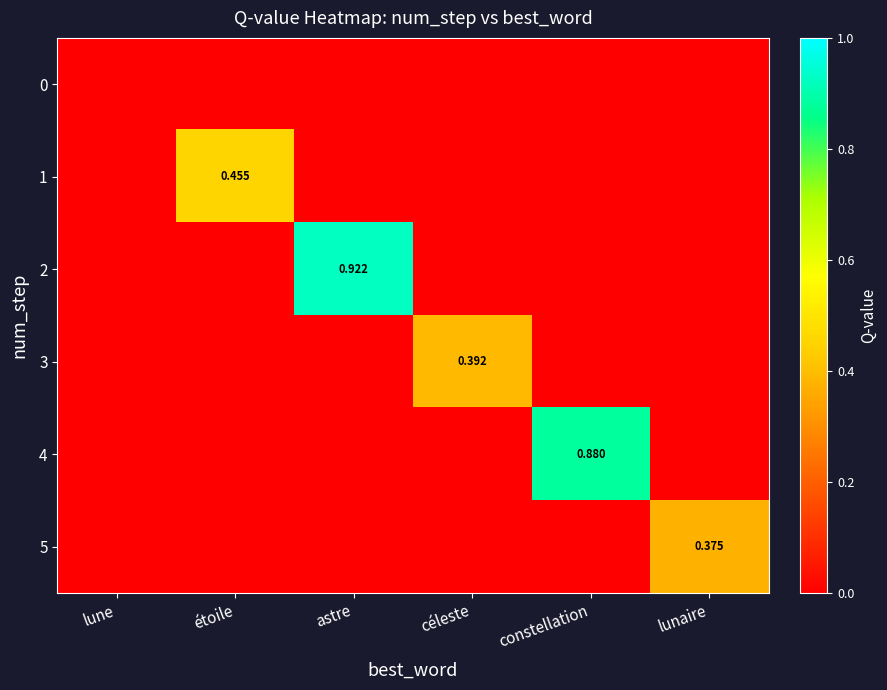

List the series in order of their peak value, lowest first.

0, 5, 3, 1, 4, 2